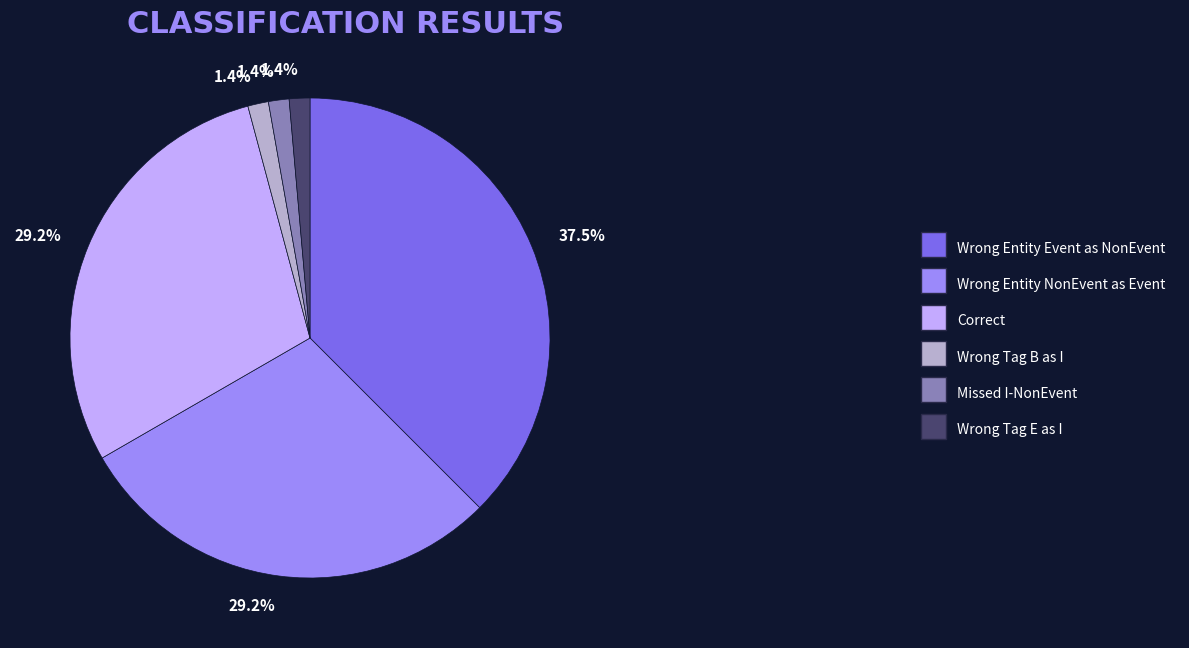

Does any single category account for the majority?

No